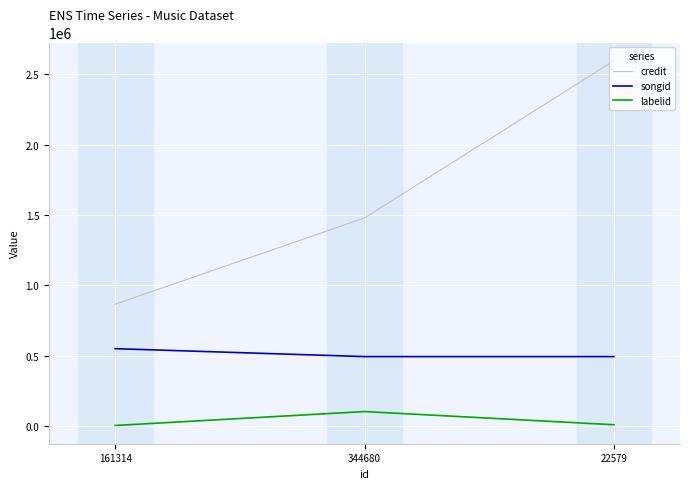

What is the sum of the songid values at 161314 and 344680?

1045572